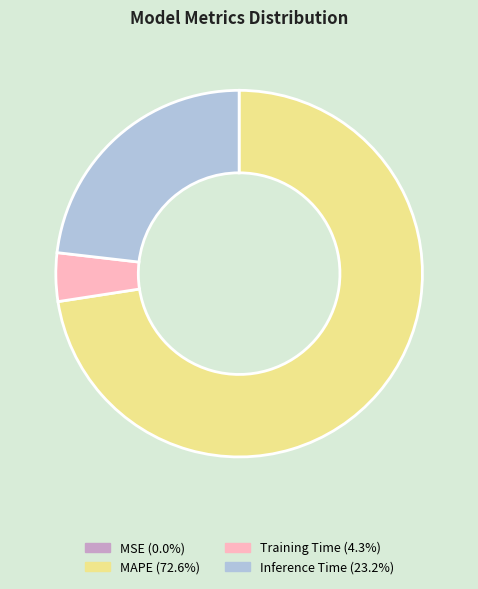

Is there any slice that represents more than half of the pie?

Yes